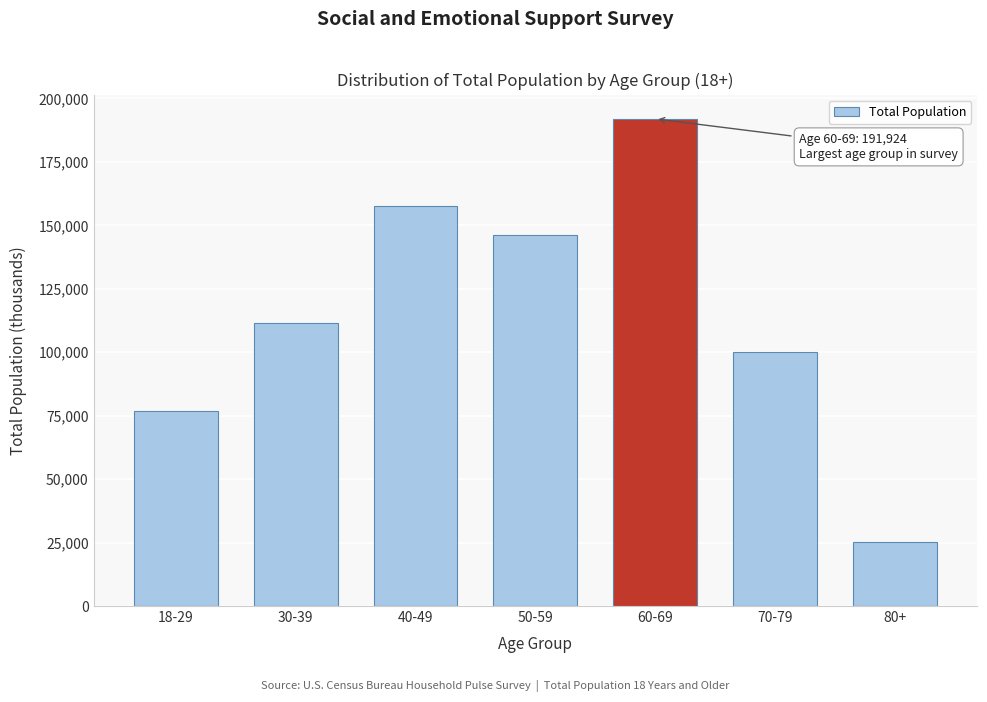

Reading right to left, extract all data points from this chart.

80+=25199	70-79=100184	60-69=191924	50-59=146361	40-49=157702	30-39=111413	18-29=76667